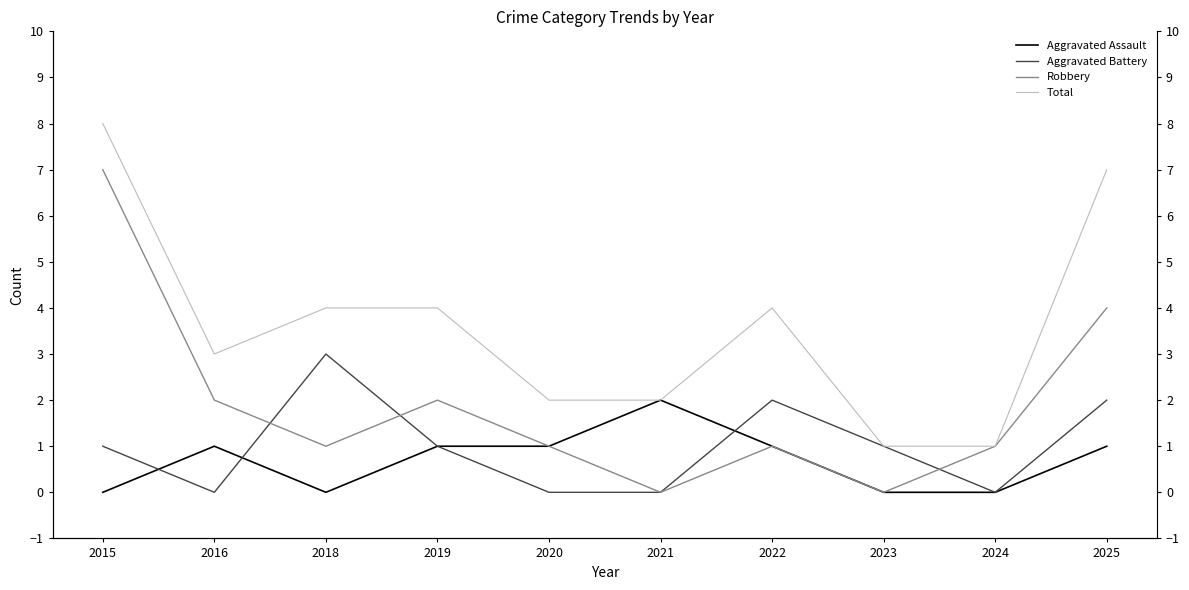

What is the value of the Total point at the 6th from the left?

2